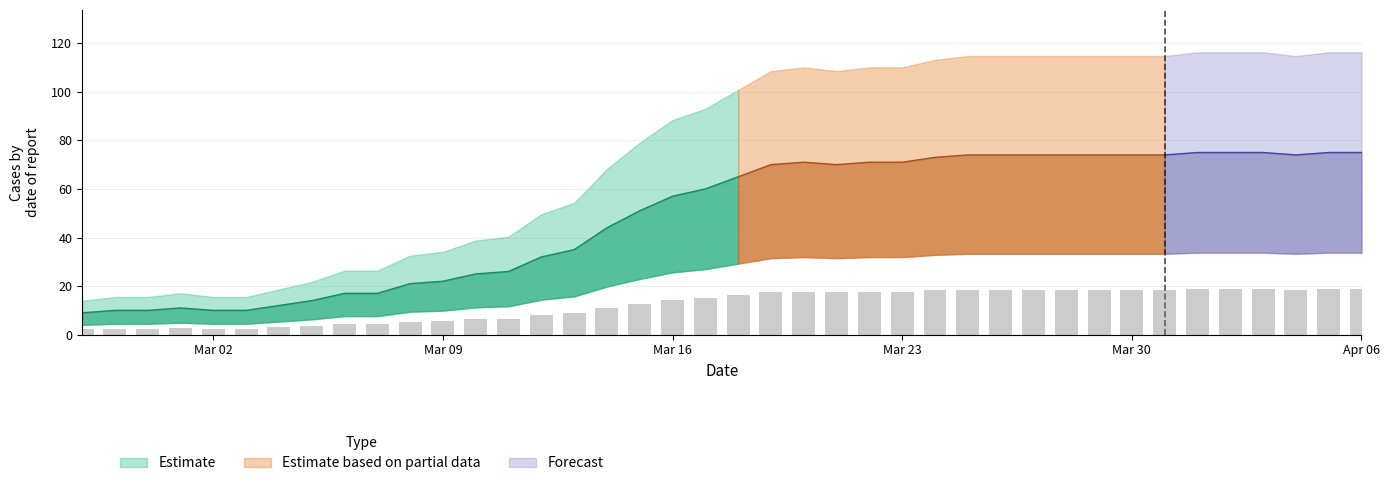

What is the difference between the values at 2020-03-26 and 2020-02-27?

16.2